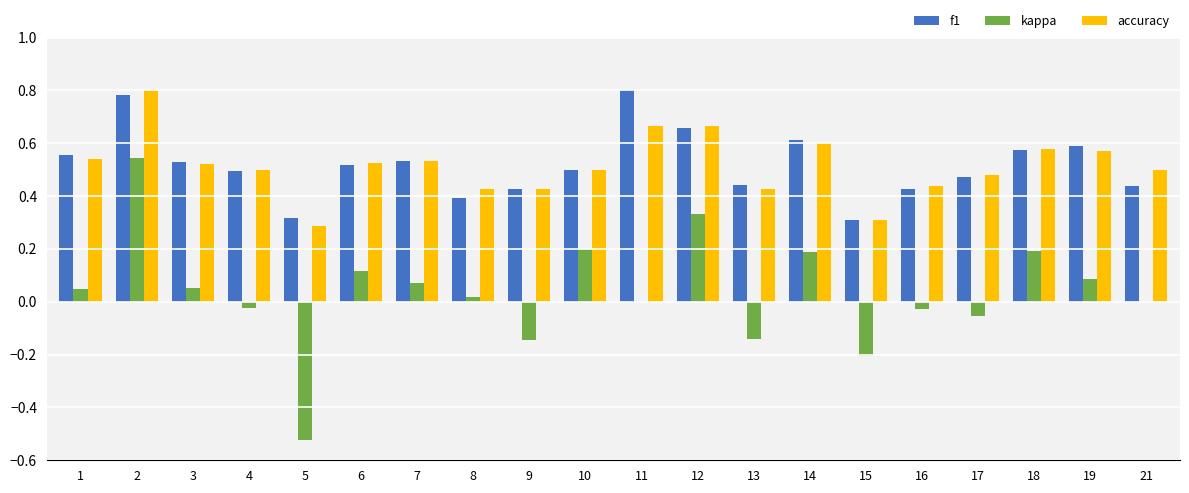

How many groups of bars are there?

20